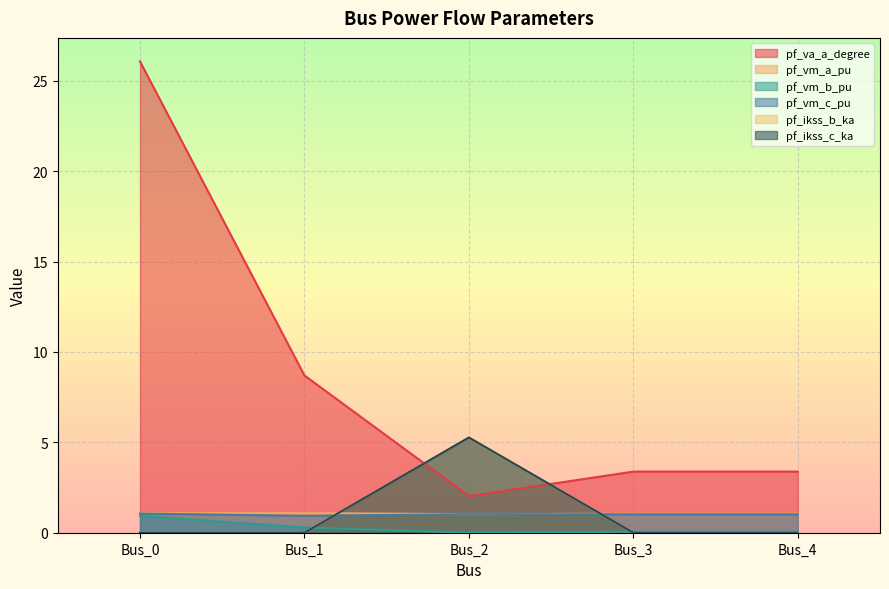

Which category has the highest value across all series?

Bus_0